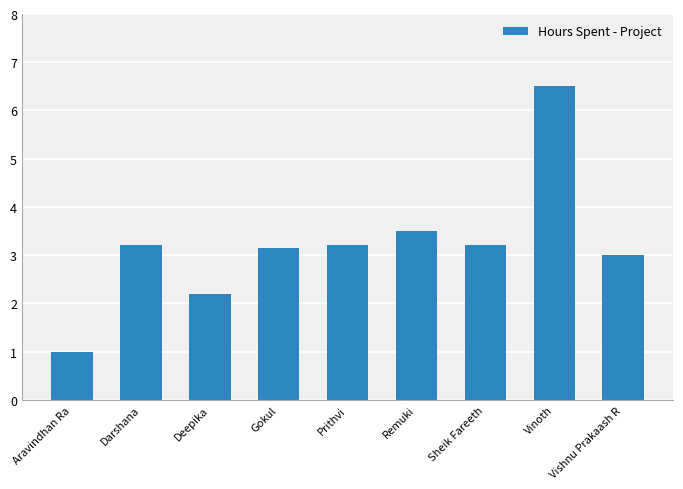

What is the ratio of the value at Sheik Fareeth to the value at Vishnu Prakaash R?

1.1